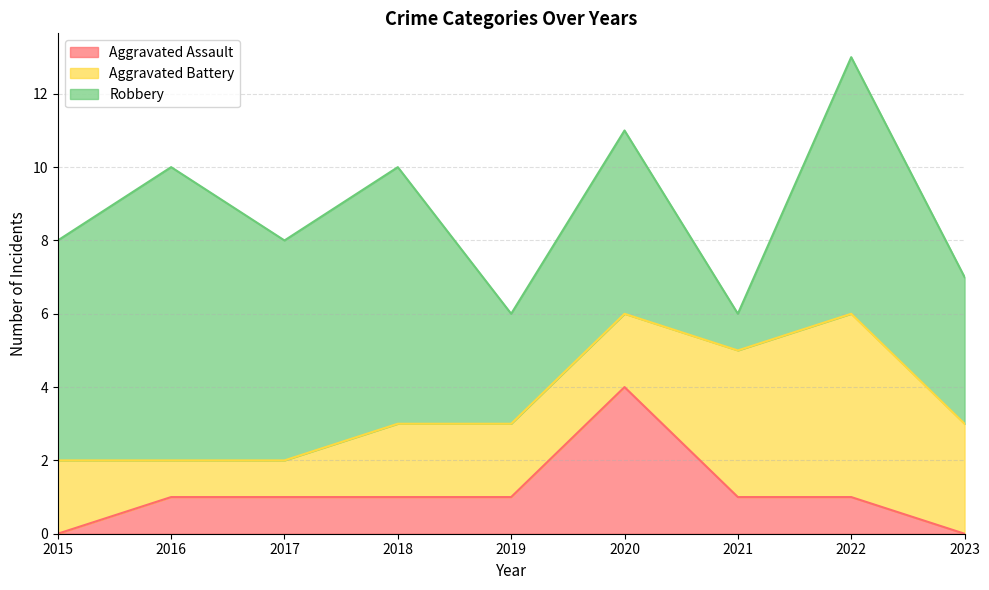

What is the difference between the second highest and minimum values in the Robbery series?

6